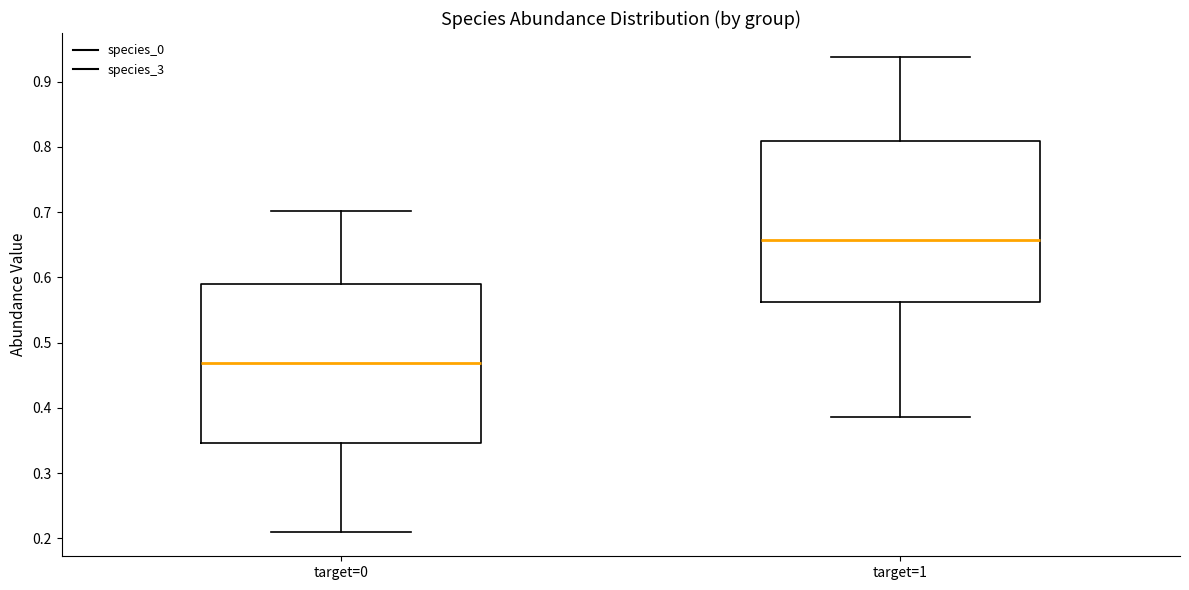

Reading left to right, read every box against the y-axis: the position of its median line, the range the box covers, and the ends of its whiskers. The values are not printed on the chart, so give them approximately, as read against the axis.

target=0: median 0.47, box 0.35 to 0.59, whiskers 0.21 to 0.70
target=1: median 0.66, box 0.56 to 0.81, whiskers 0.39 to 0.94